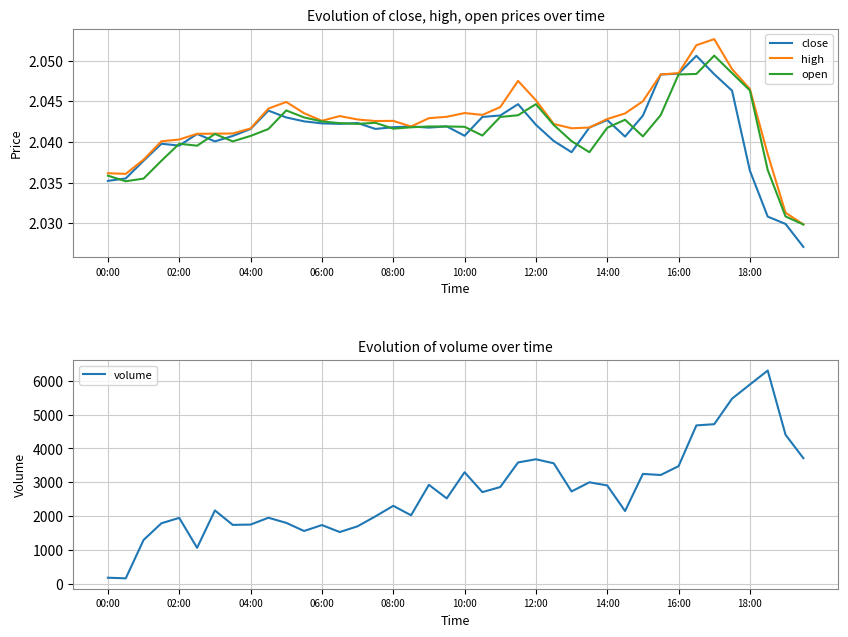

Where is the first local maximum for high?

10